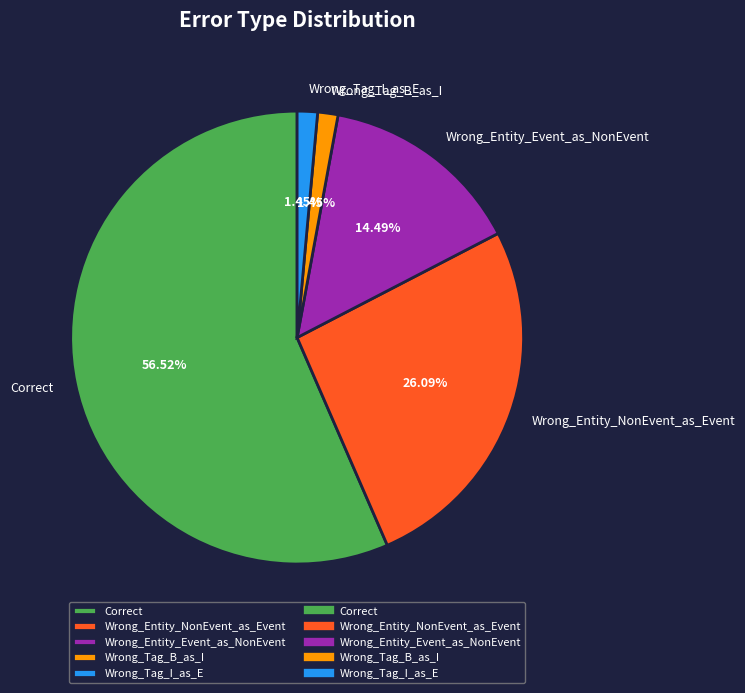

Does any single category account for the majority?

Yes